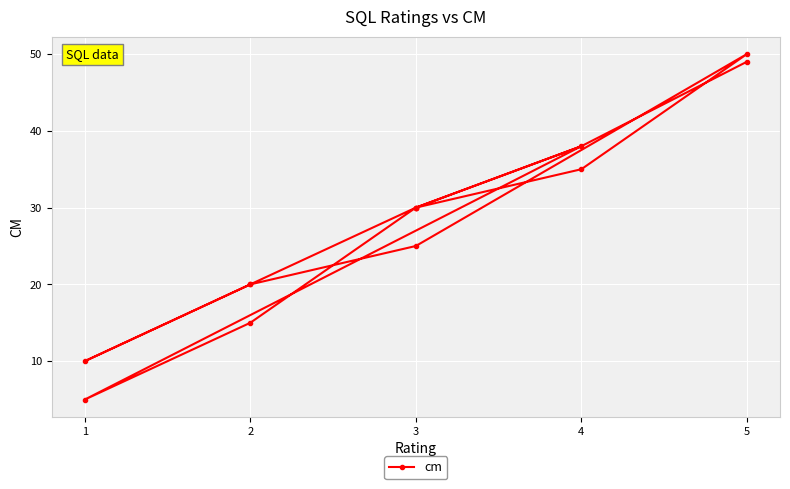

What is the difference between the maximum and minimum values?

45